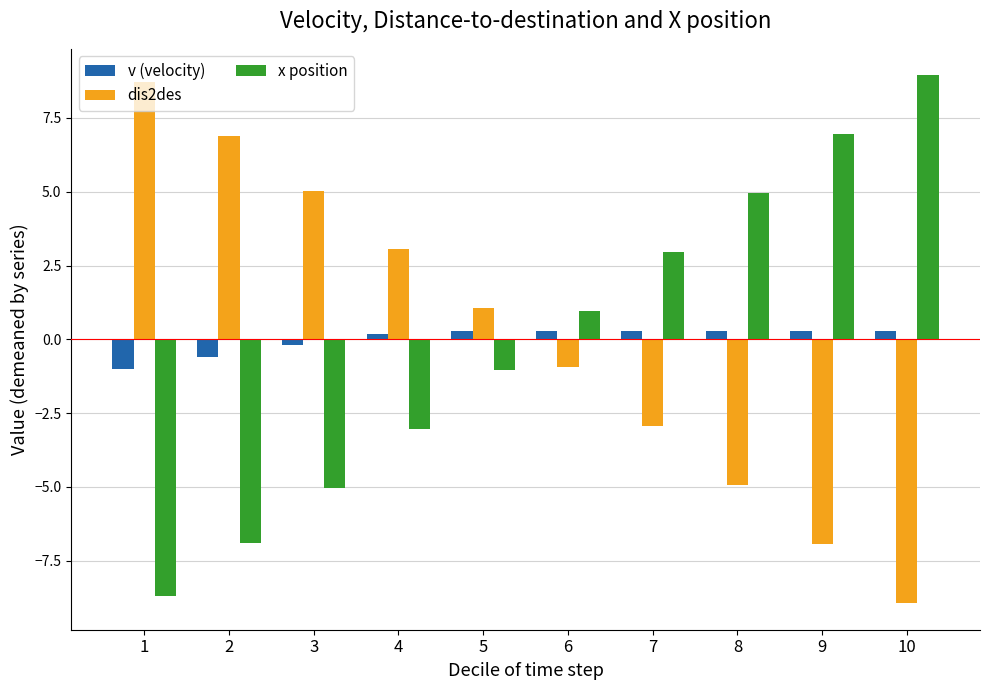

What are all the series names shown in the legend?

v (velocity), dis2des, x position